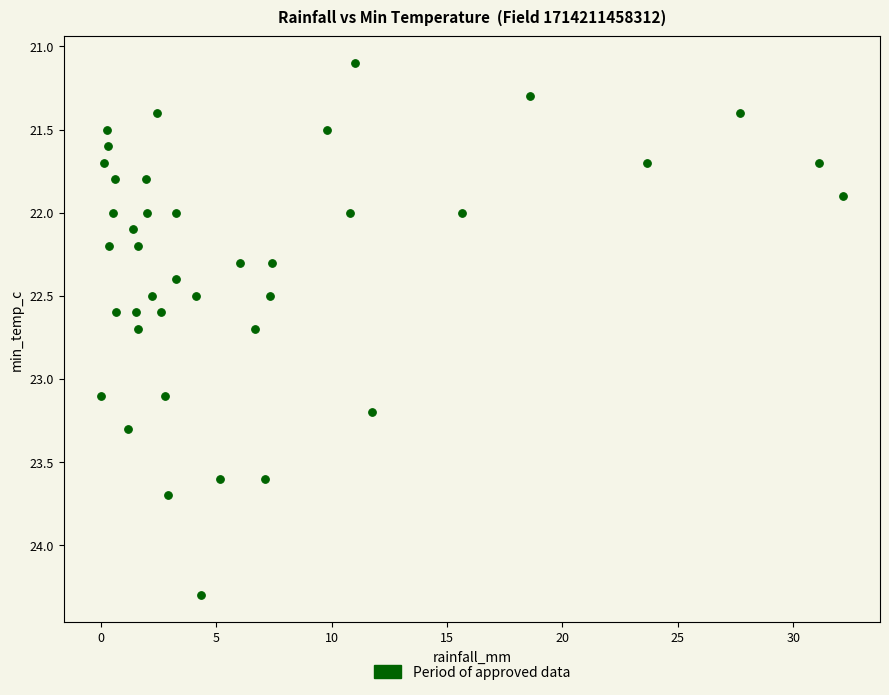

What is the range of Y values (max minus min)?

3.2